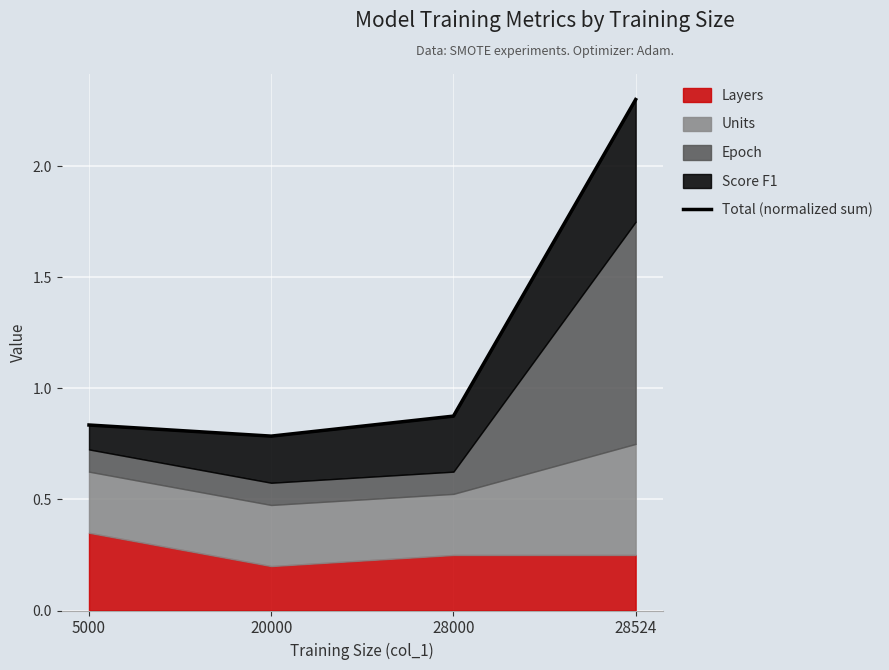

What is the value of the 2nd point from the left?

0.8